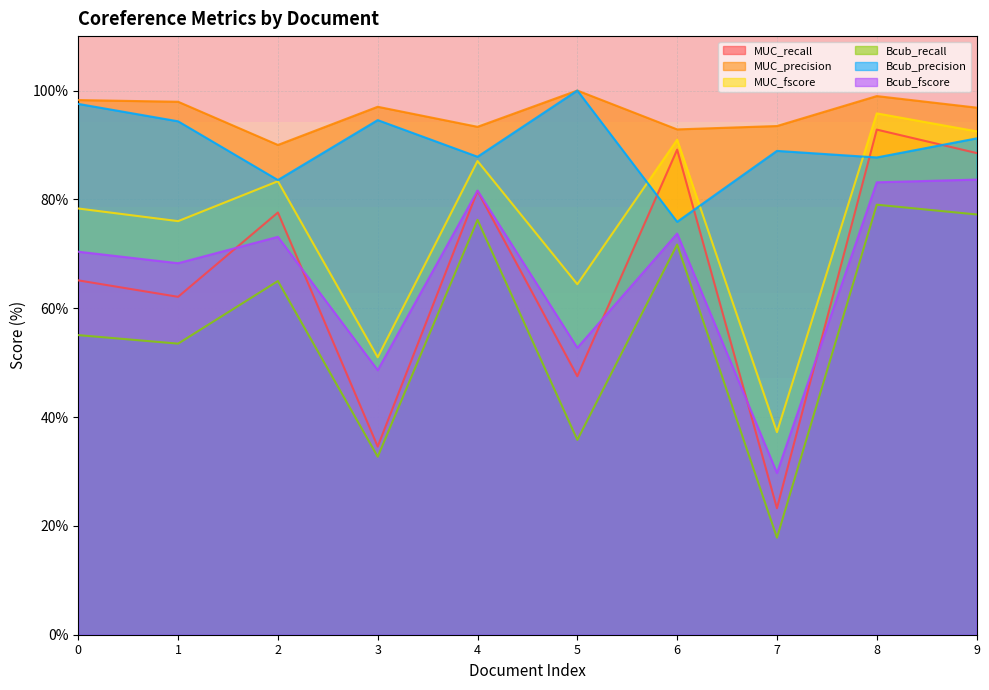

Reading right to left, transcribe all the data shown in this chart.

MUC_recall: 9=88.5	8=92.8	7=23.2	6=89.1	5=47.5	4=81.6	3=34.6	2=77.6	1=62.1	0=65.1
MUC_precision: 9=96.9	8=99.0	7=93.5	6=92.9	5=100.0	4=93.3	3=97.0	2=90.0	1=97.9	0=98.2
MUC_fscore: 9=92.5	8=95.8	7=37.2	6=91.0	5=64.4	4=87.0	3=51.0	2=83.3	1=76.0	0=78.3
Bcub_recall: 9=77.2	8=79.0	7=17.8	6=71.7	5=35.8	4=76.2	3=32.7	2=65.0	1=53.5	0=55.1
Bcub_precision: 9=91.2	8=87.7	7=88.9	6=75.9	5=100.0	4=87.8	3=94.6	2=83.6	1=94.3	0=97.5
Bcub_fscore: 9=83.6	8=83.1	7=29.7	6=73.7	5=52.7	4=81.6	3=48.6	2=73.1	1=68.3	0=70.4